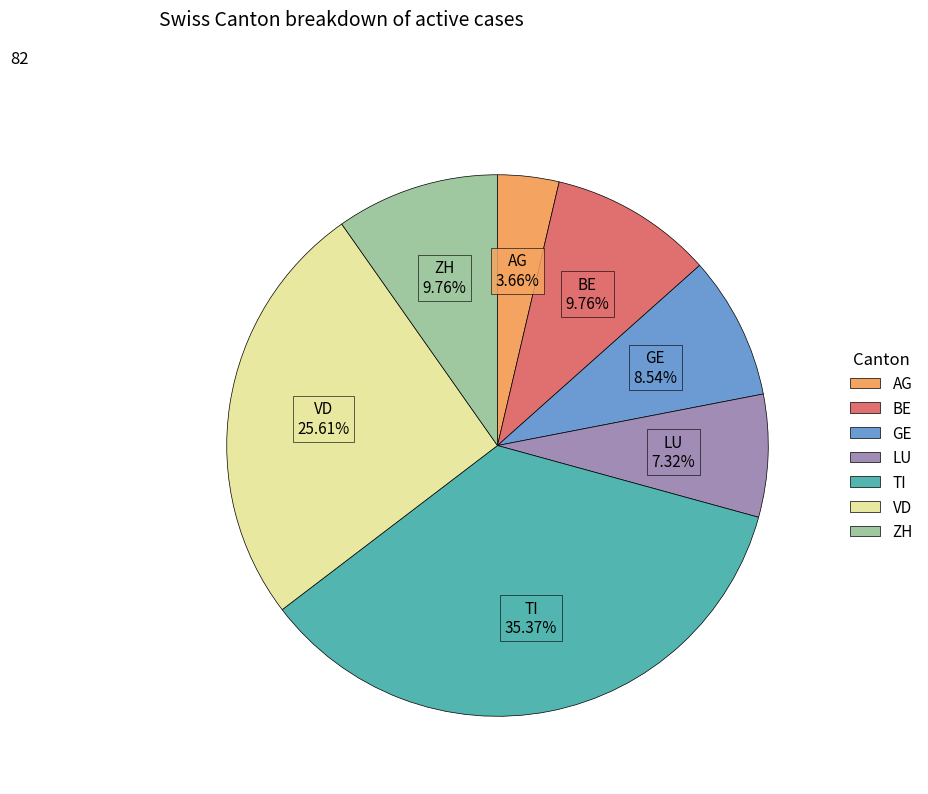

Does any single category account for the majority?

No